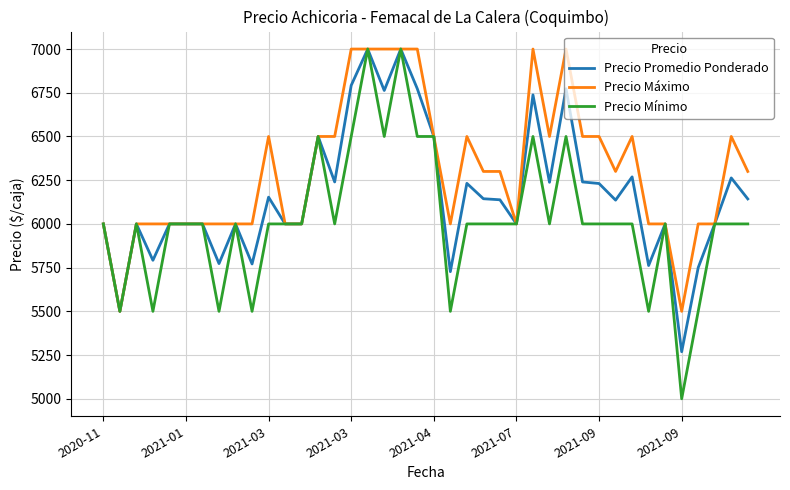

Which series has the largest total across all categories?

Precio Máximo